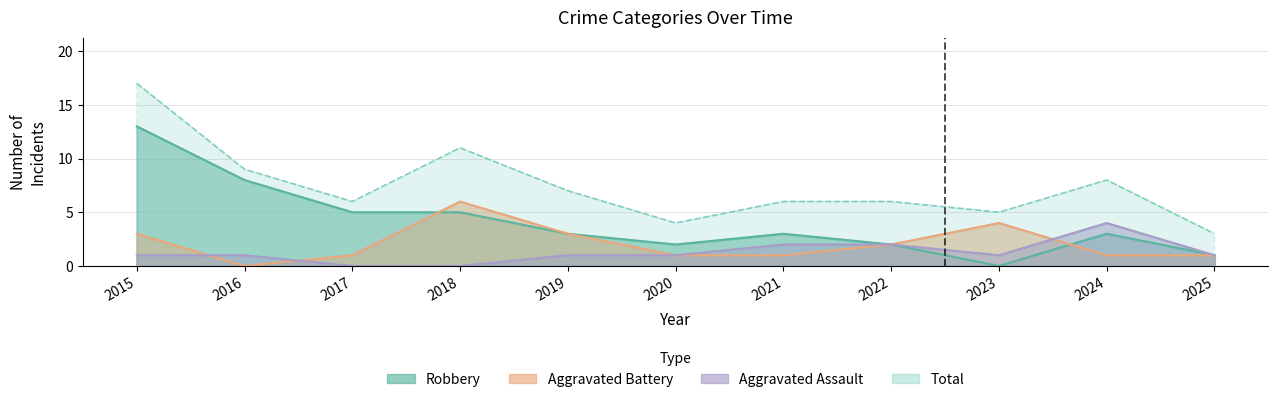

Rank the categories by Aggravated Battery value from lowest to highest.

2016, 2017, 2020, 2021, 2024, 2025, 2022, 2015, 2019, 2023, 2018